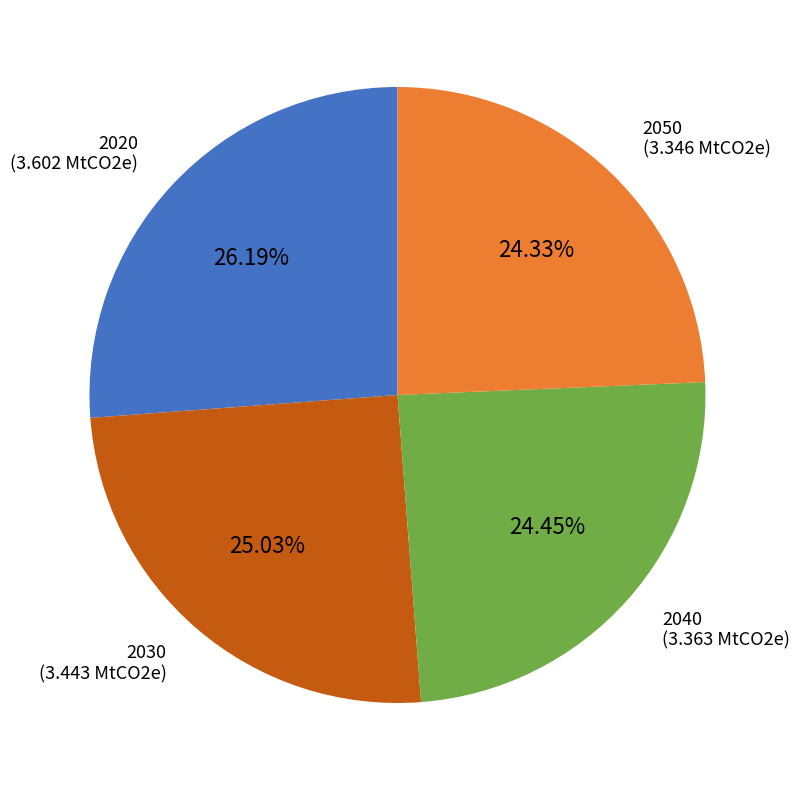

Which has a higher value, 2020 or 2040?

2020